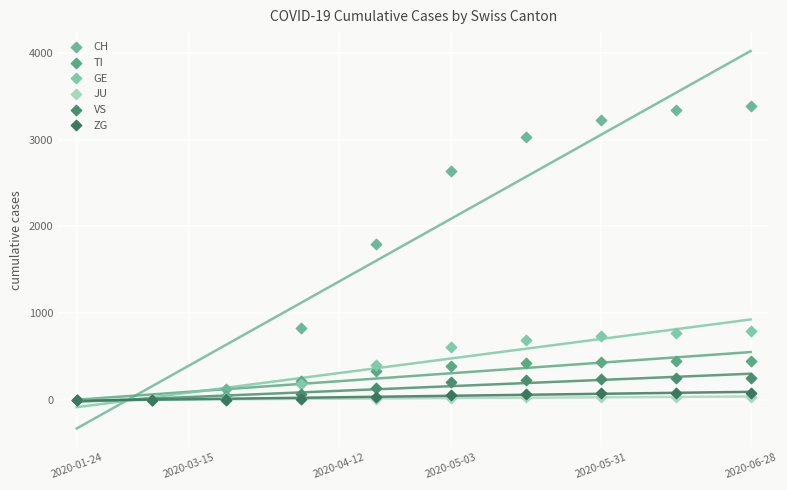

What are all the series names shown in the legend?

CH, TI, GE, JU, VS, ZG